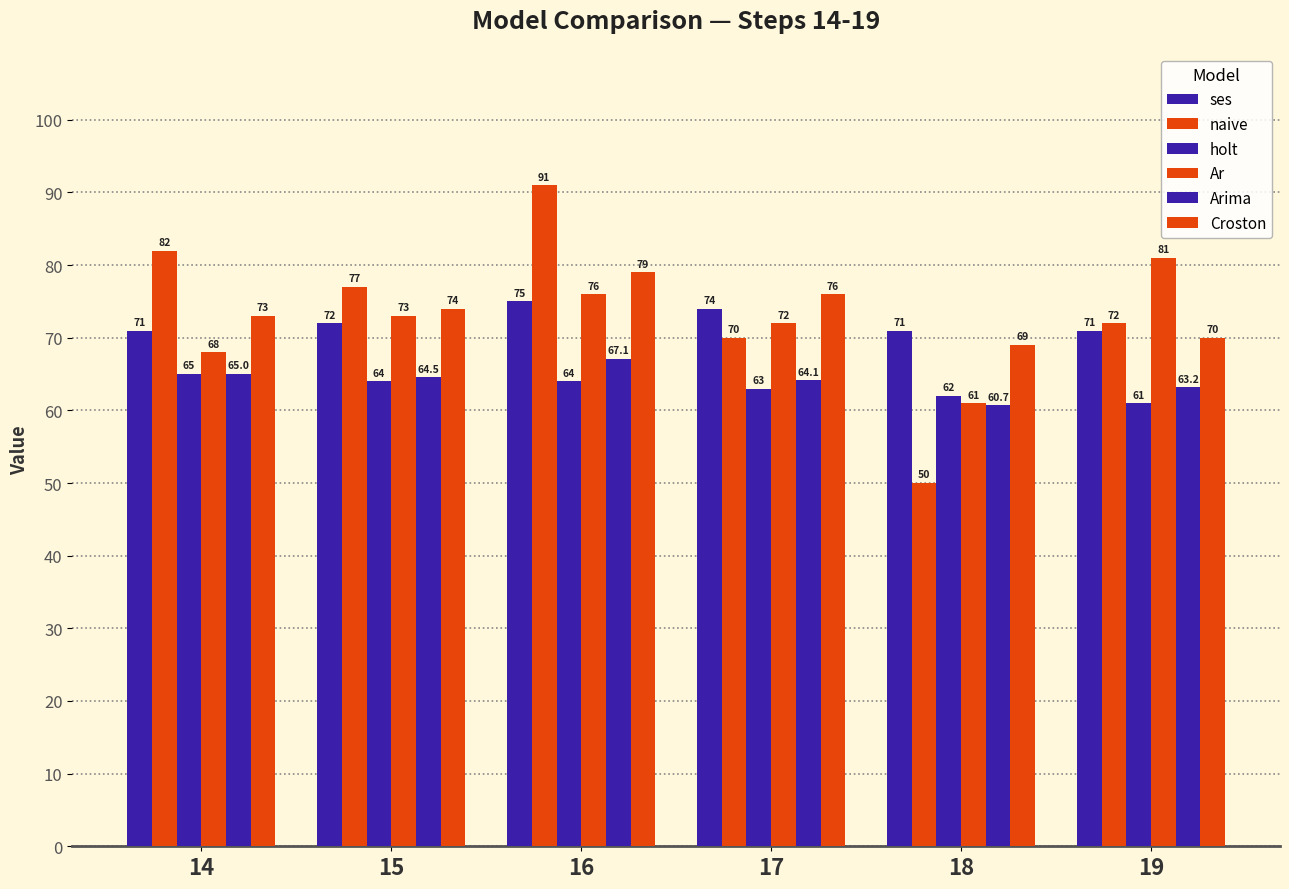

How many bars are there in each group?

6